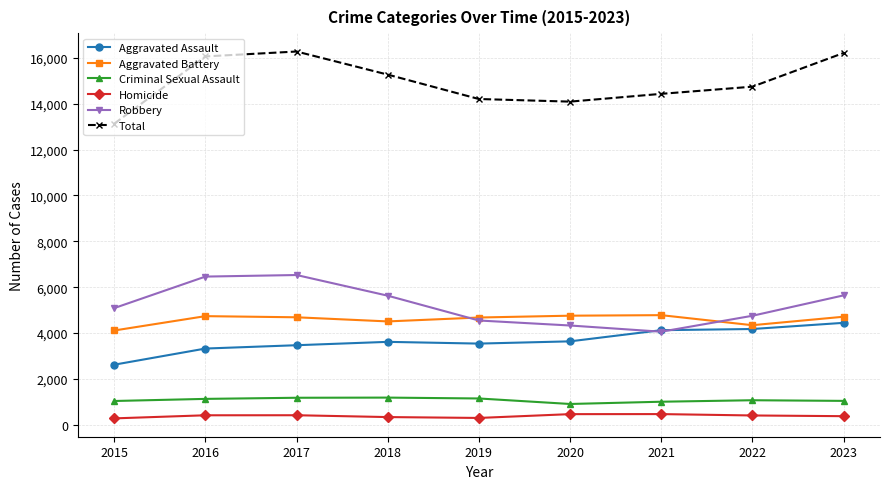

What is the difference between the second highest and second lowest values in the Aggravated Assault series?

852